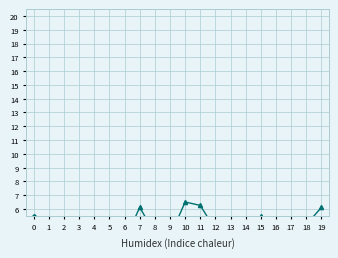

True or false: col_29 and col_10 intersect in this chart.

False